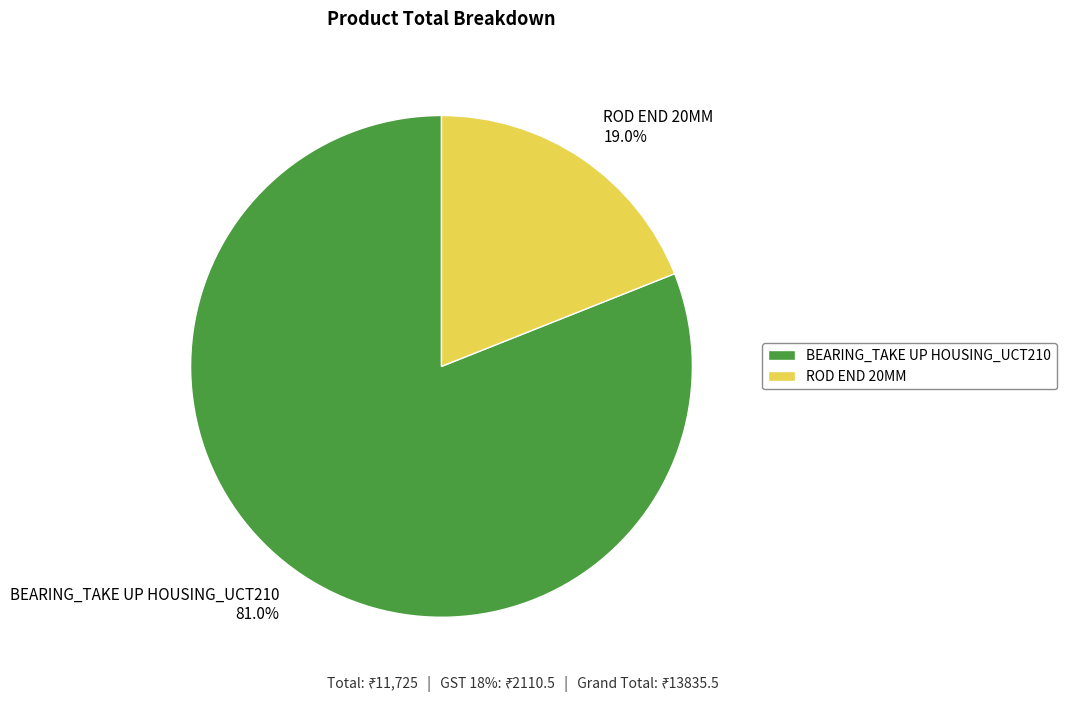

Is it true that BEARING_TAKE UP HOUSING_UCT210 is 70% of the pie?

False